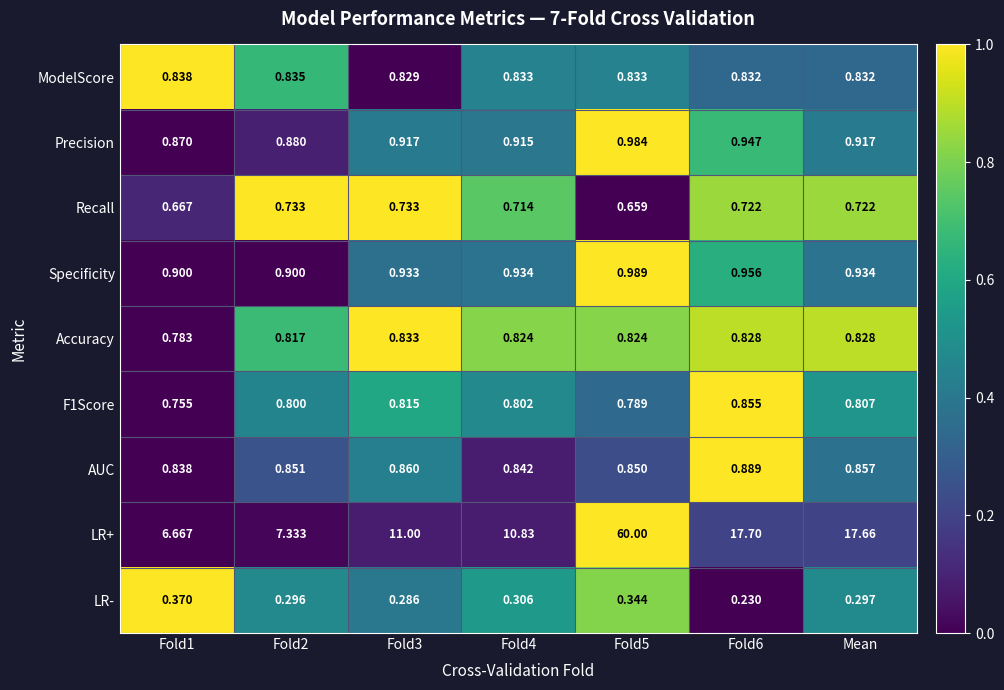

Is the value of Accuracy at Fold5 greater than the value of F1Score at Fold1?

Yes